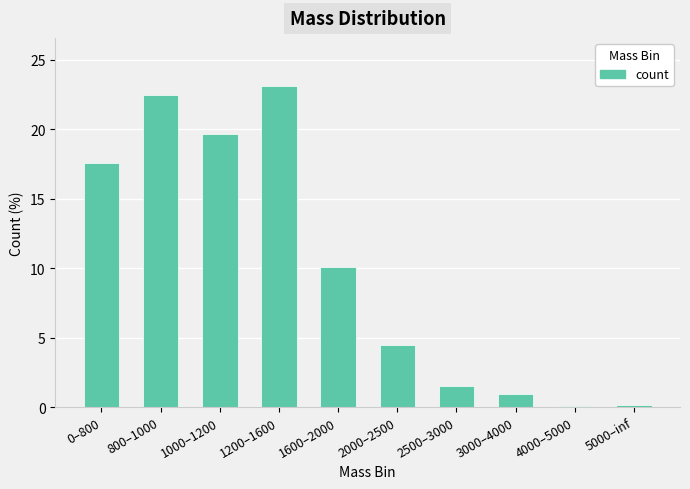

Are the bars horizontal?

No